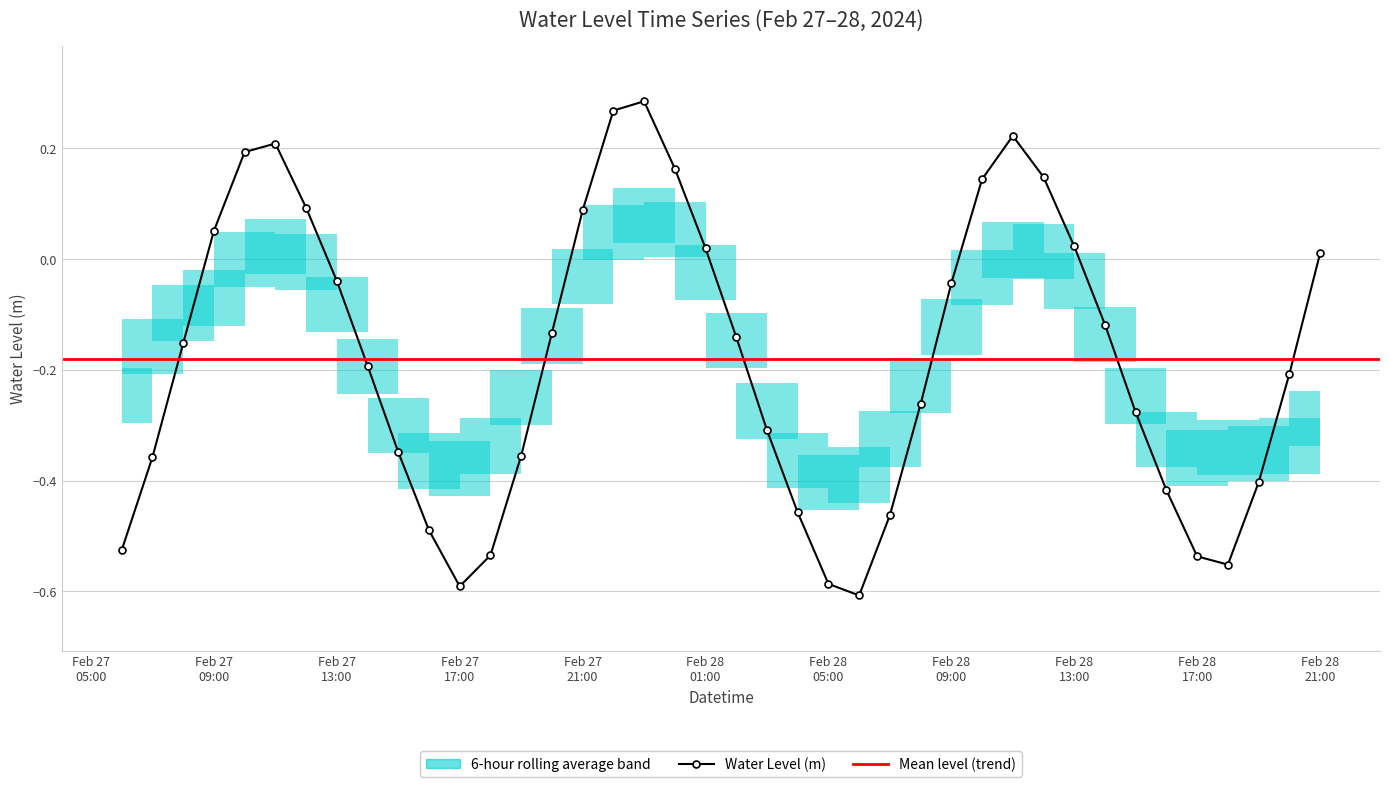

How many interior local peaks does the Water Level (m) series have?

3